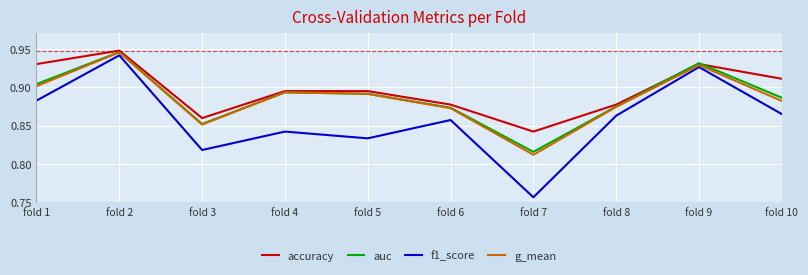

How many f1_score values are between 0 and 1?

10